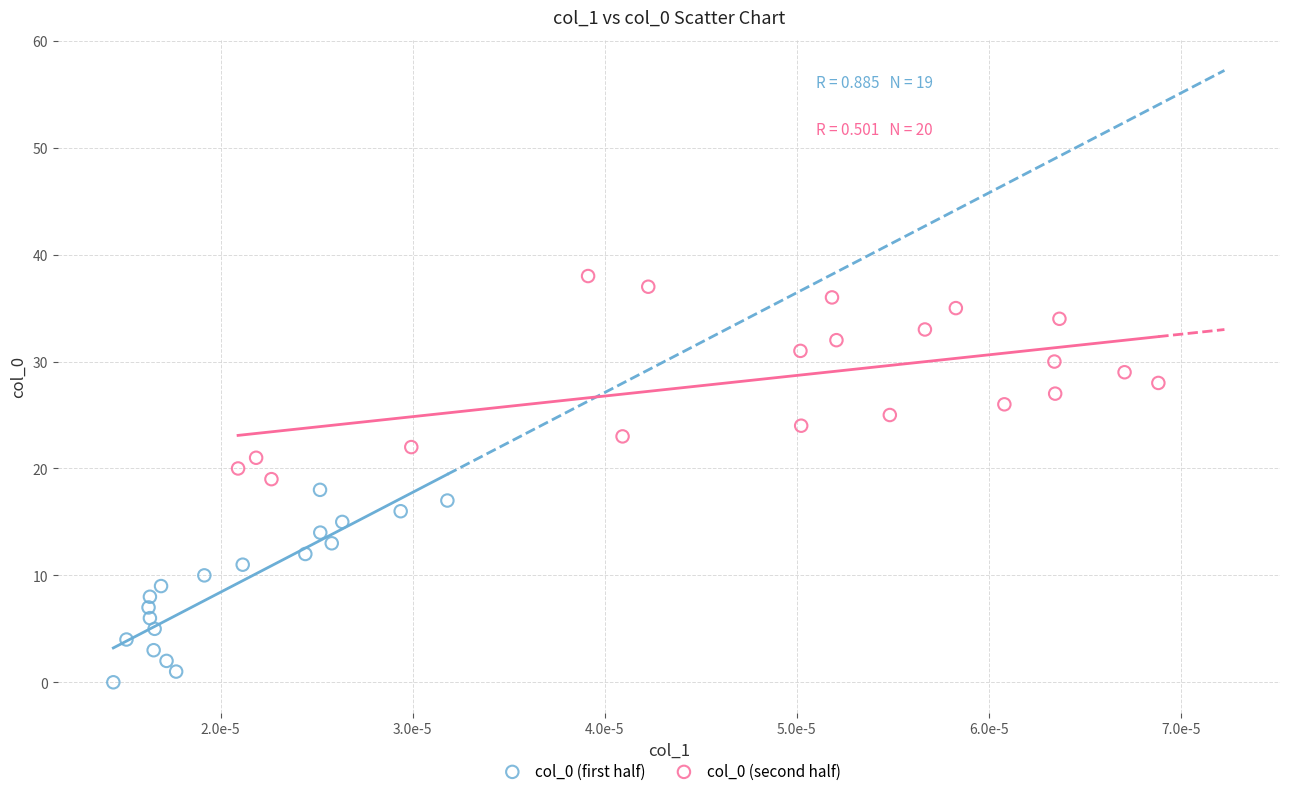

Which series contains the lowest Y value?

col_0 (first half)